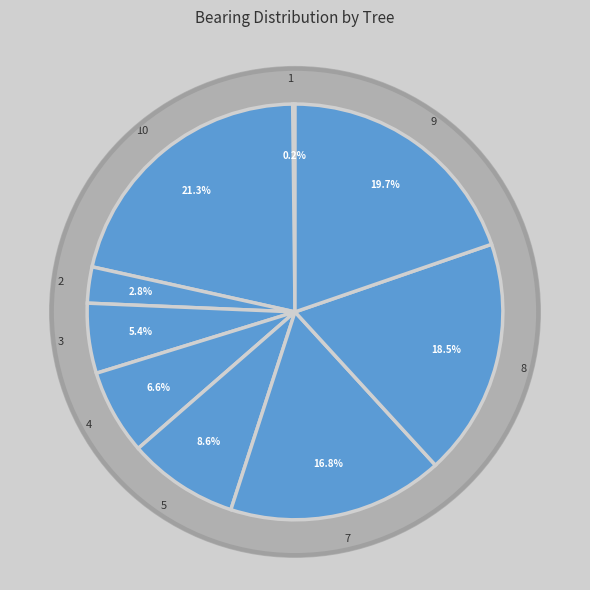

Approximately how many times larger is the value at IFN4_34_411_A_1_3 compared to IFN4_34_411_A_1_4?

0.8